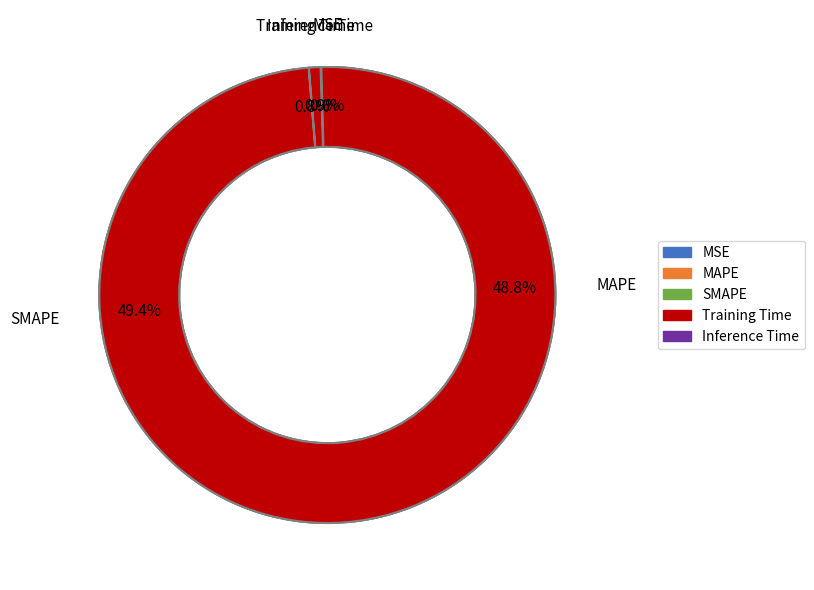

The SMAPE slice represents 49% of the pie. True or false?

True